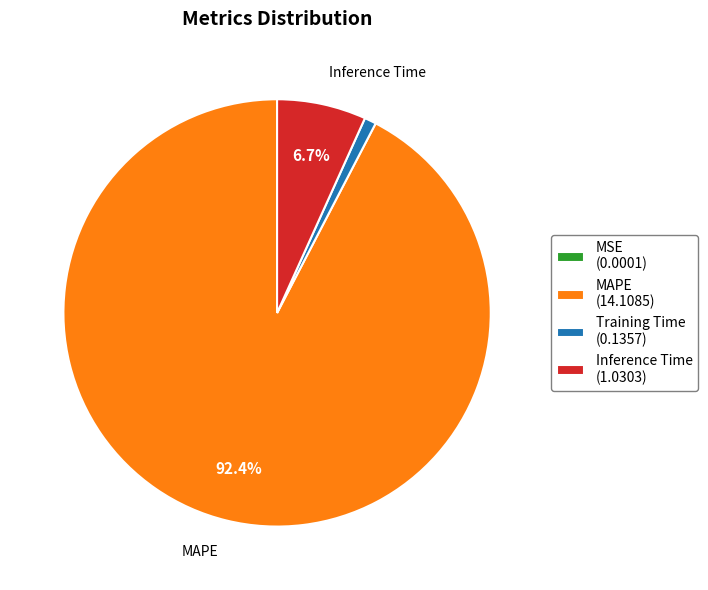

Does any single category account for the majority?

Yes